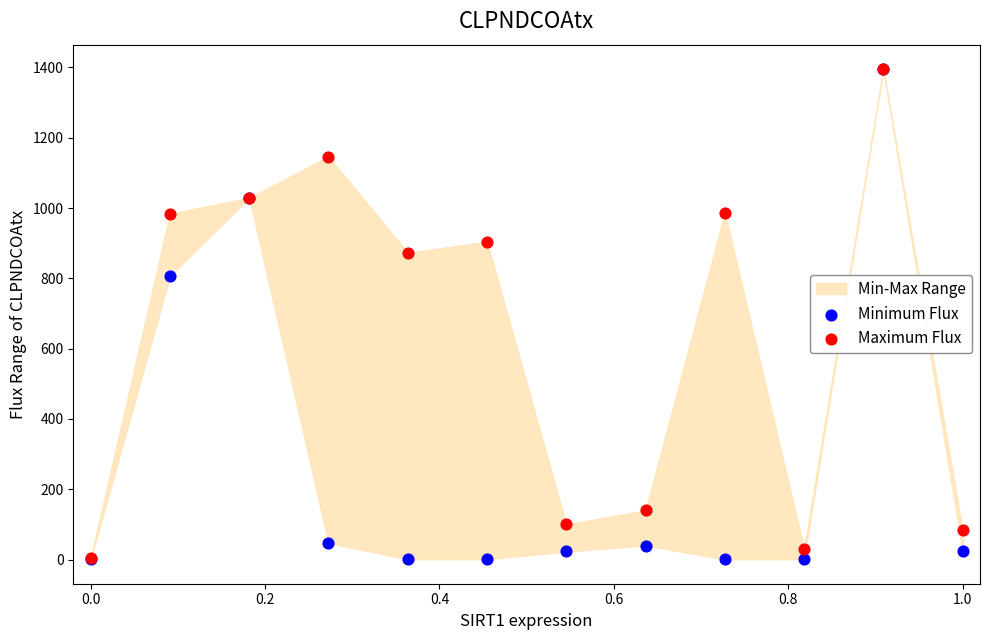

Across all series, what Y value is closest to 698?

807